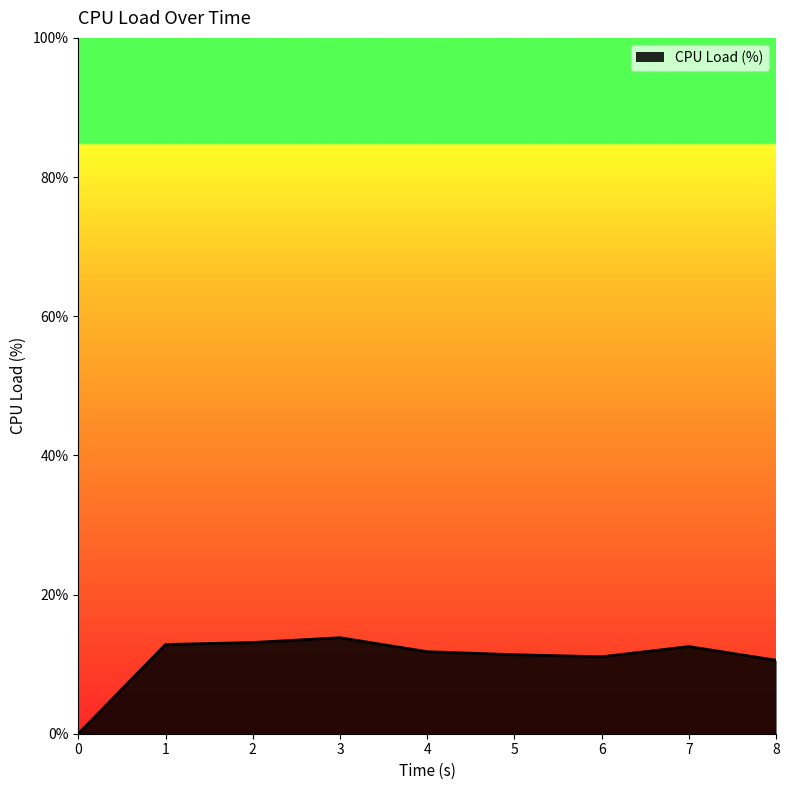

True or false: the data shows 11.1 at 6.

True